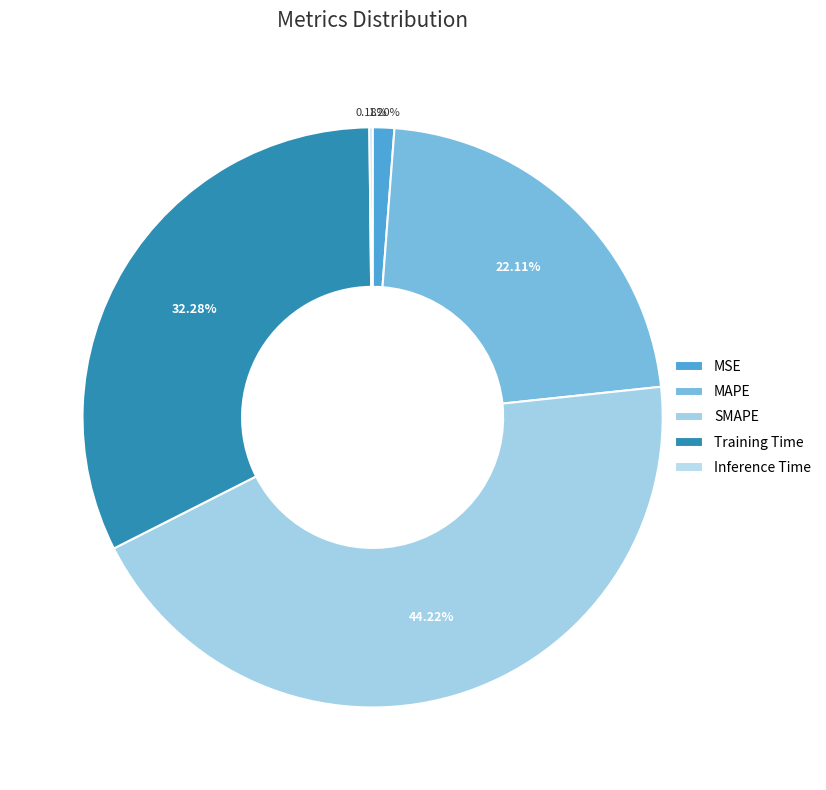

The MAPE slice represents 13% of the pie. True or false?

False